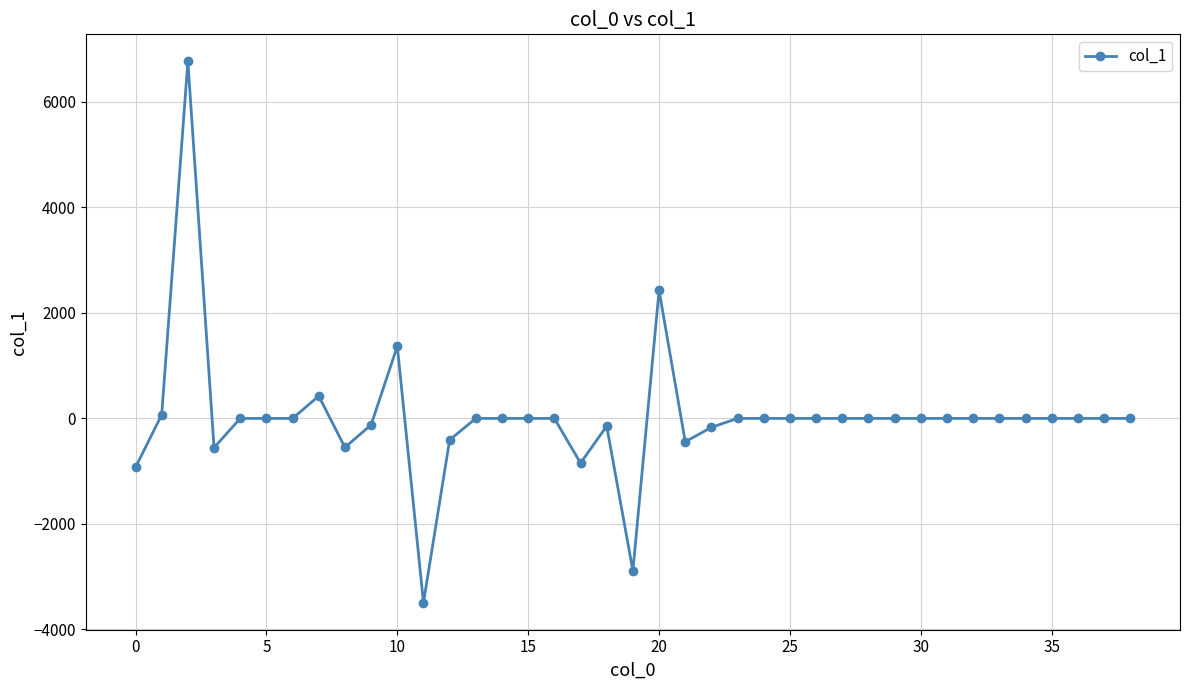

What is the minimum value shown in the chart?

-3492.4